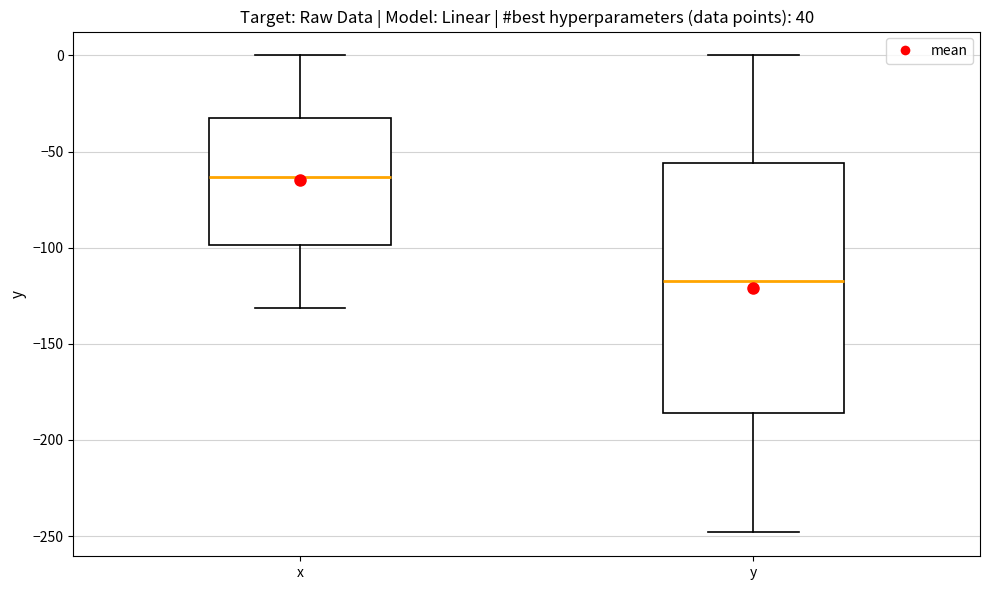

Reading left to right, read every box against the y-axis: the position of its median line, the range the box covers, and the ends of its whiskers. The values are not printed on the chart, so give them approximately, as read against the axis.

x: median -65, box -100 to -35, whiskers -130 to 0
y: median -115, box -185 to -55, whiskers -250 to 0